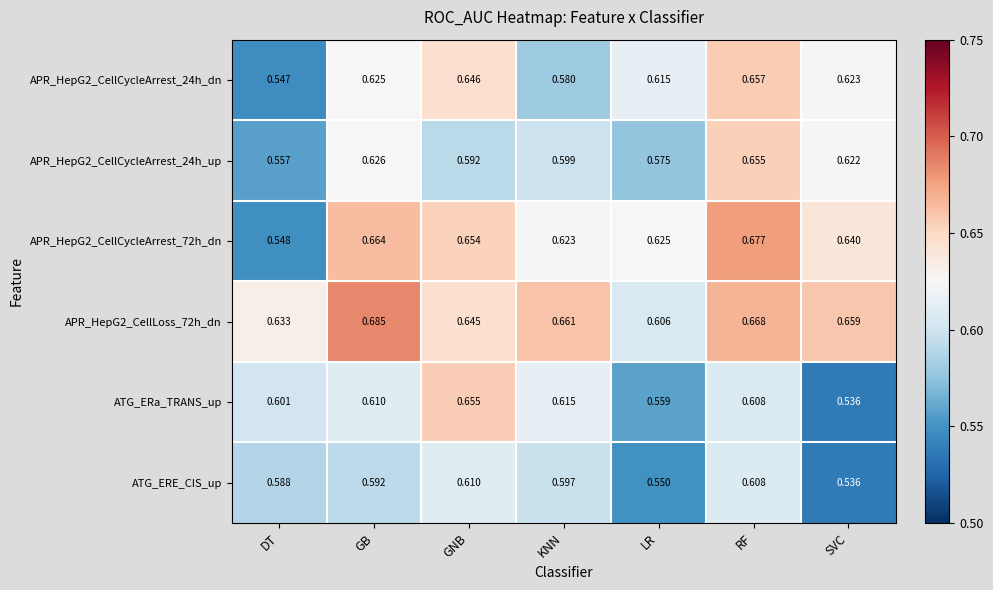

At which category is the sum across all series the highest?

RF